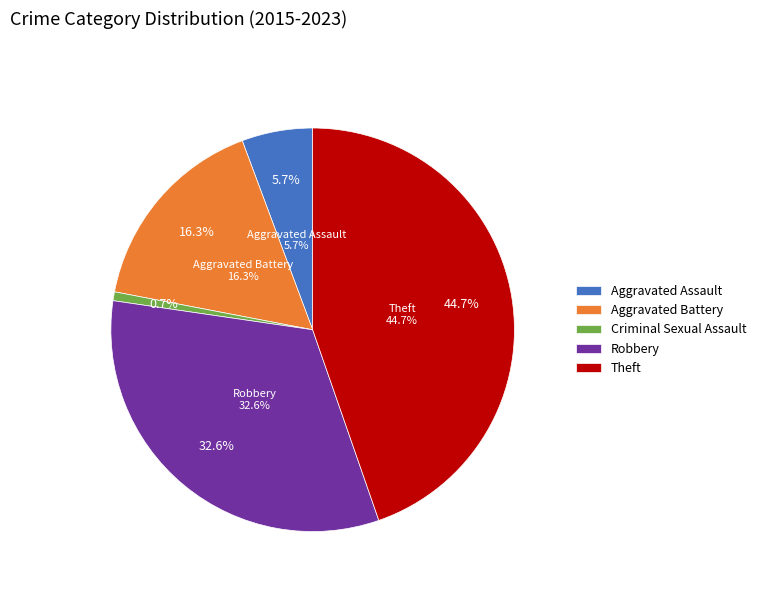

Between Theft and Criminal Sexual Assault, which is larger?

Theft